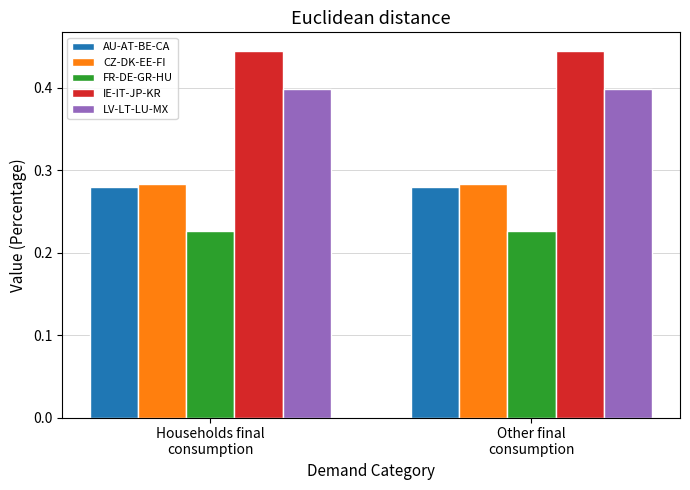

What is the label of the 1st bar from the right?

Other final
consumption